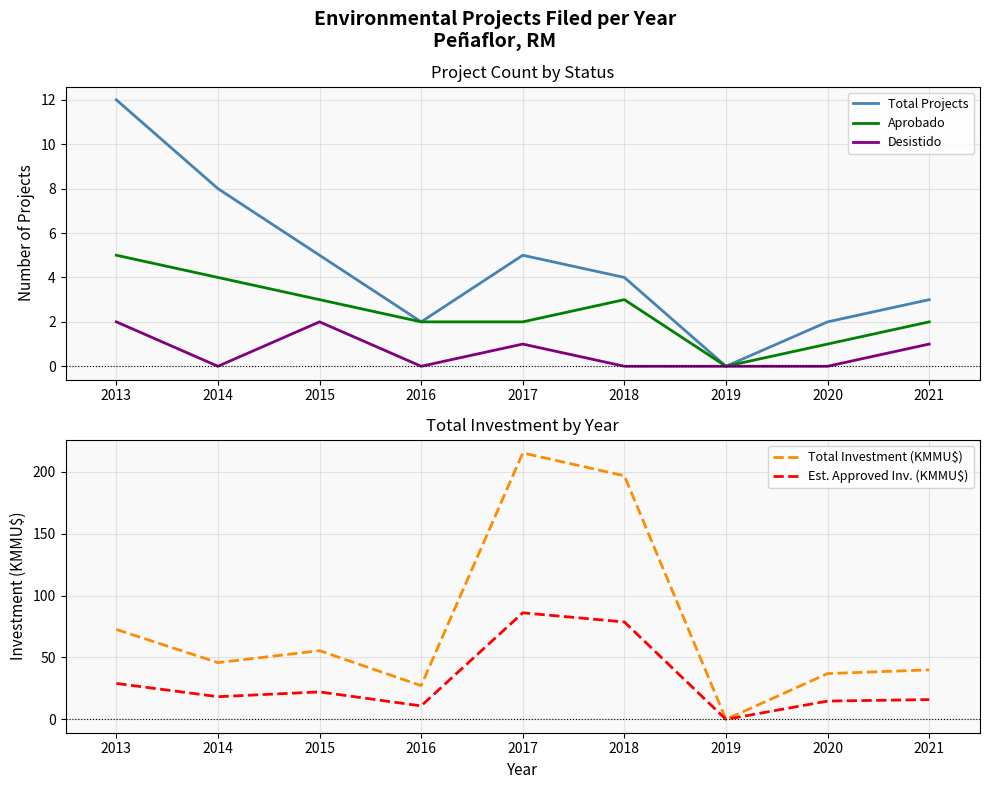

What is the sum of all Desistido values?

6